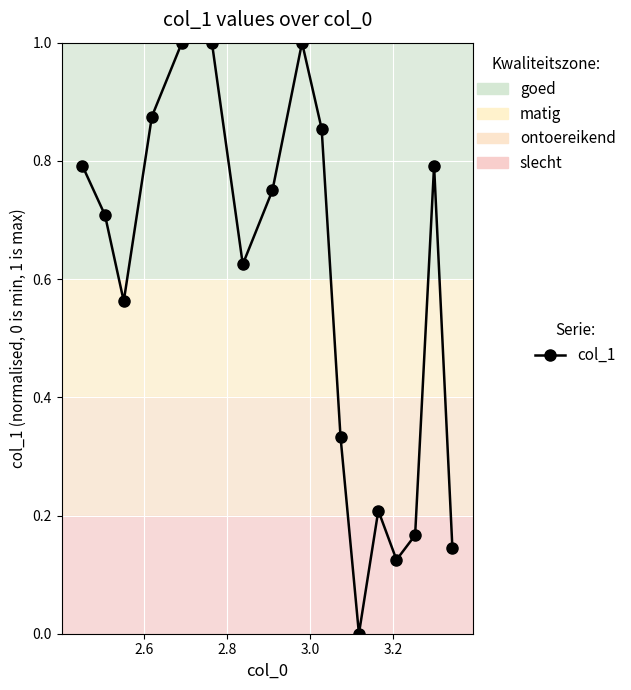

What is the difference between the maximum and minimum values?

1.0